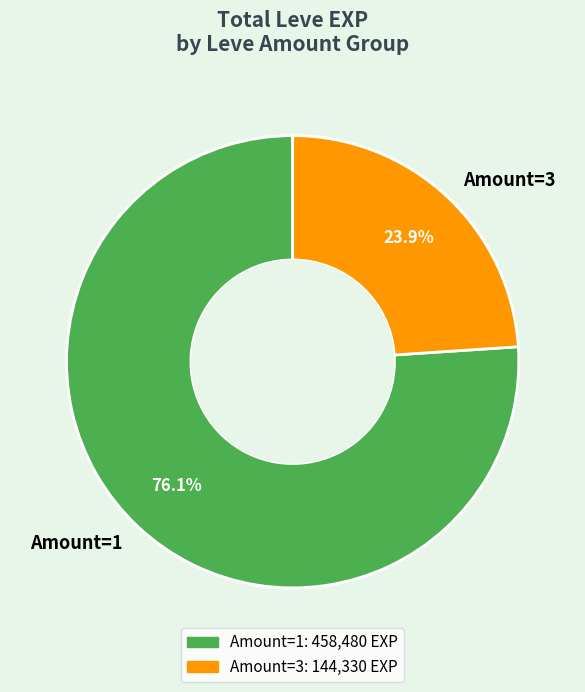

Approximately how many times larger is the value at Amount=1 compared to Amount=3?

3.2